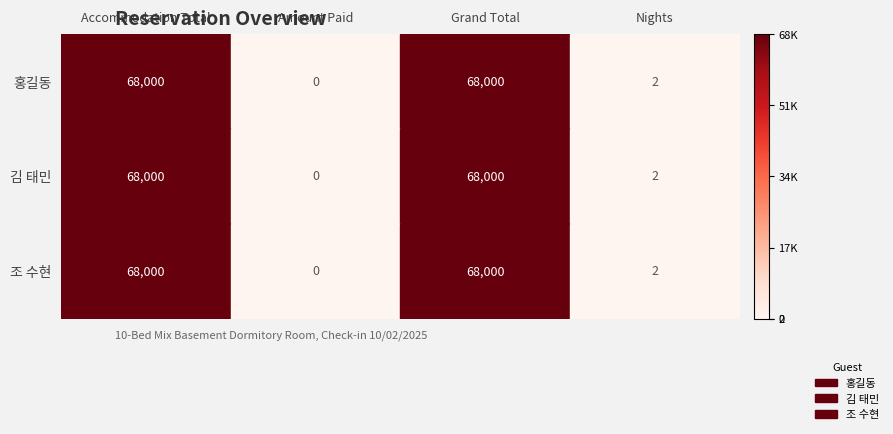

How many distinct data groups are displayed?

3